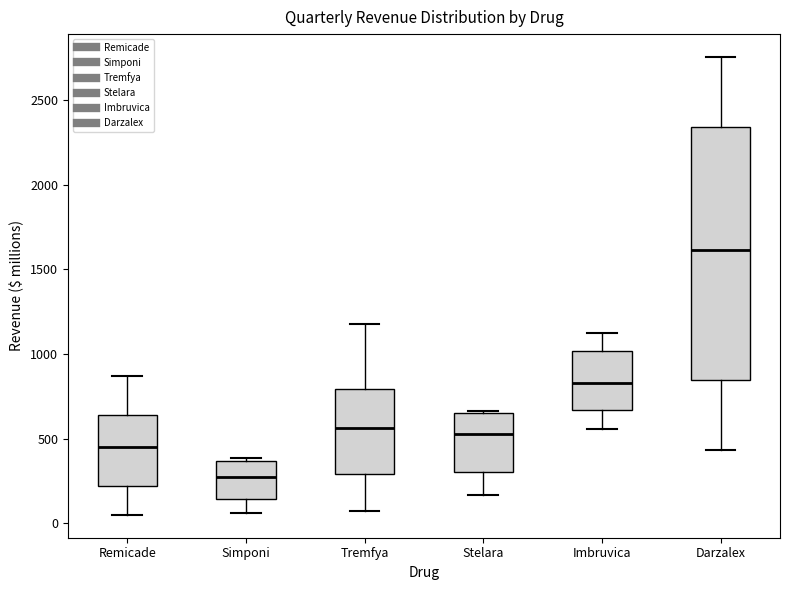

Which box is the tallest, from its lower edge to its upper edge?

Darzalex